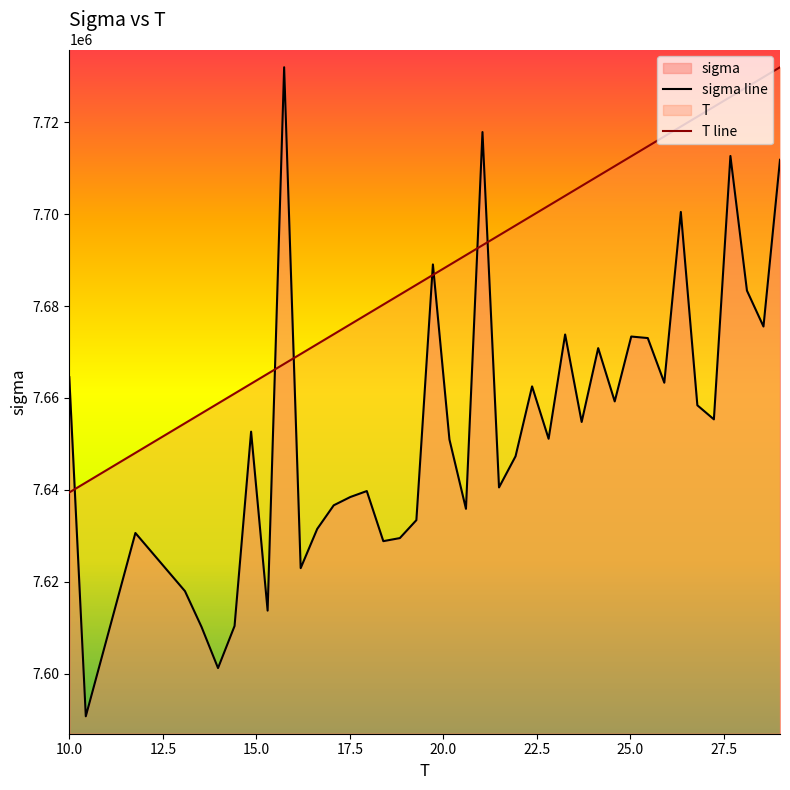

Rank the series by their average value, from highest to lowest.

T line, sigma line